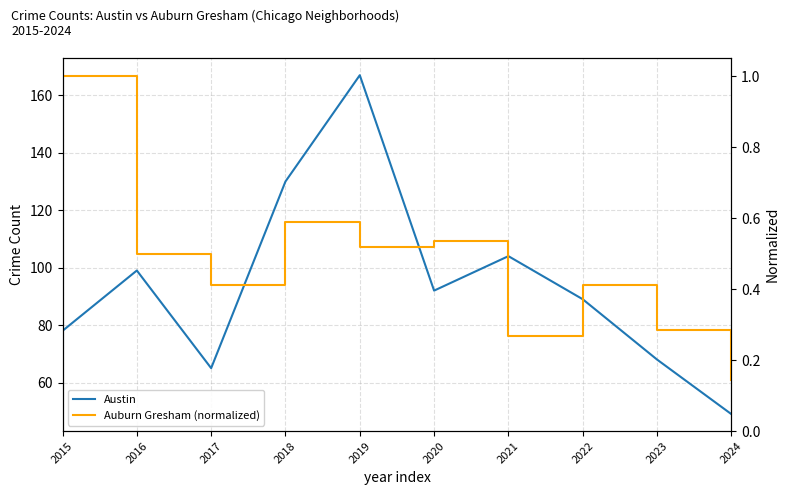

Which series changed the most between 2019 and 2020?

Austin